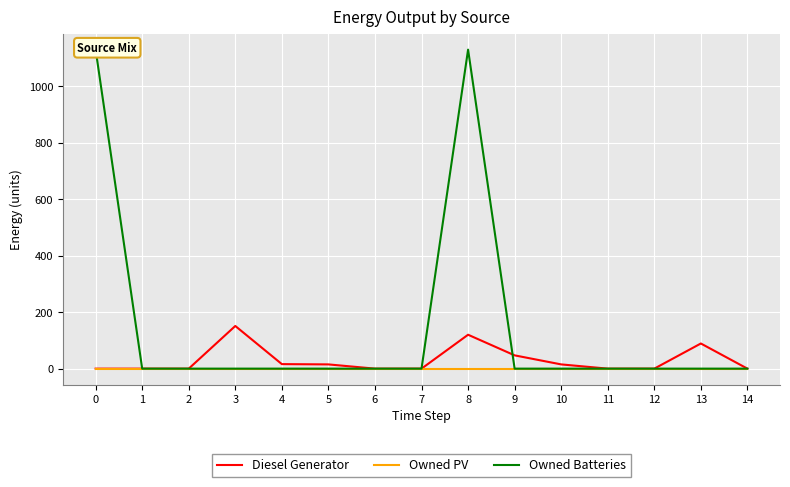

At 13, list the series in order from largest to smallest.

Diesel Generator, Owned PV, Owned Batteries